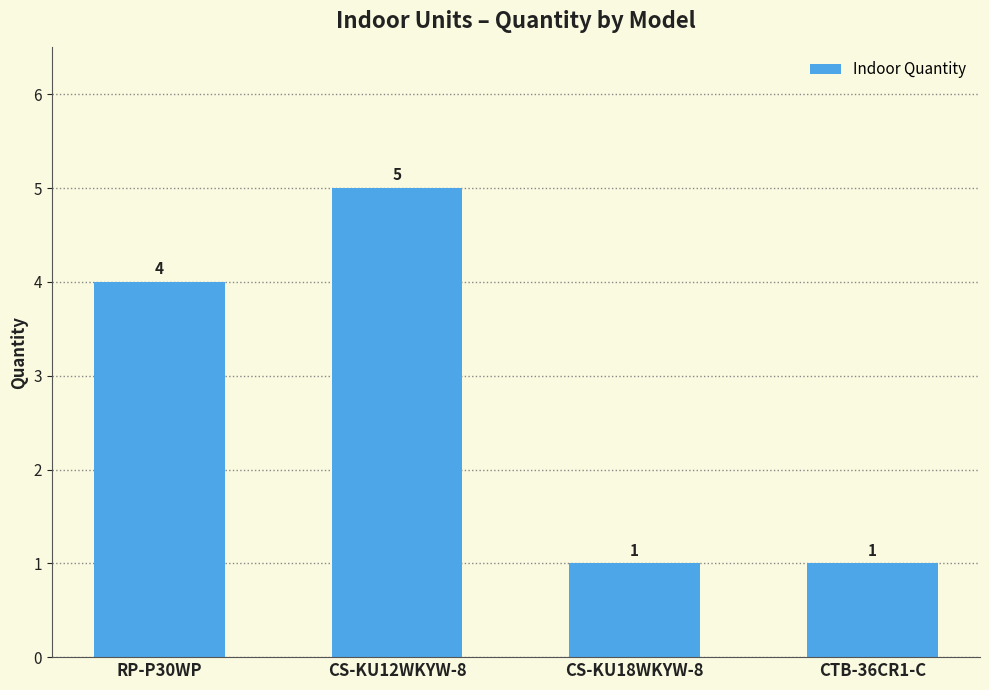

At which category does the chart reach its peak across all series?

CS-KU12WKYW-8